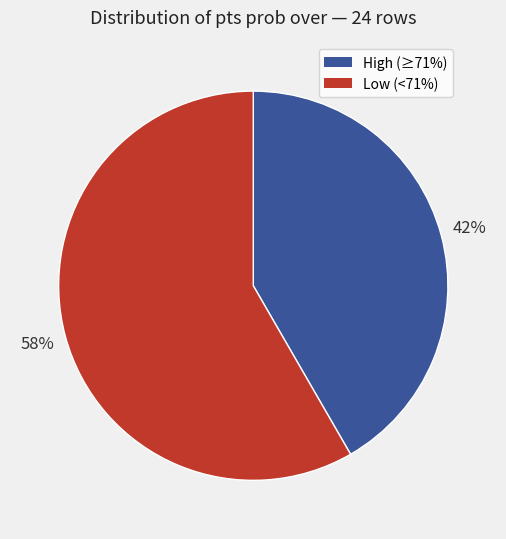

Does any single category account for the majority?

Yes